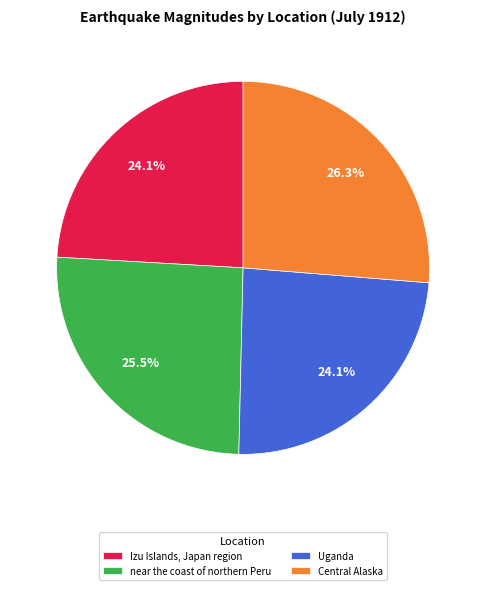

Between Uganda and Central Alaska, which is larger?

Central Alaska